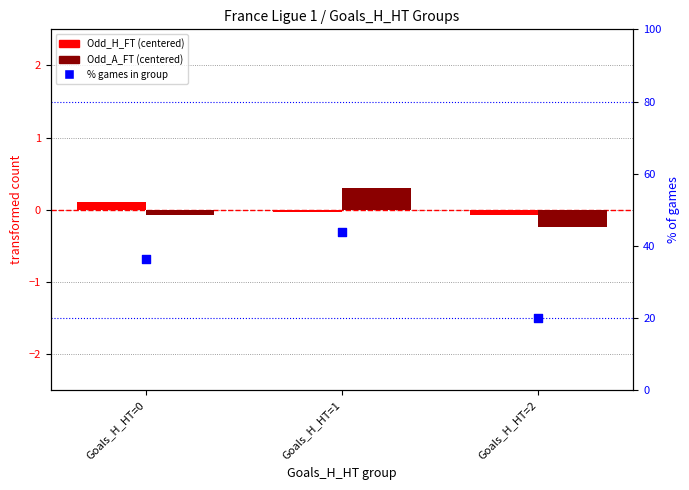

Is the value of Odd_H_FT (centered) at Goals_H_HT=0 greater than the value of Odd_A_FT (centered) at Goals_H_HT=2?

Yes